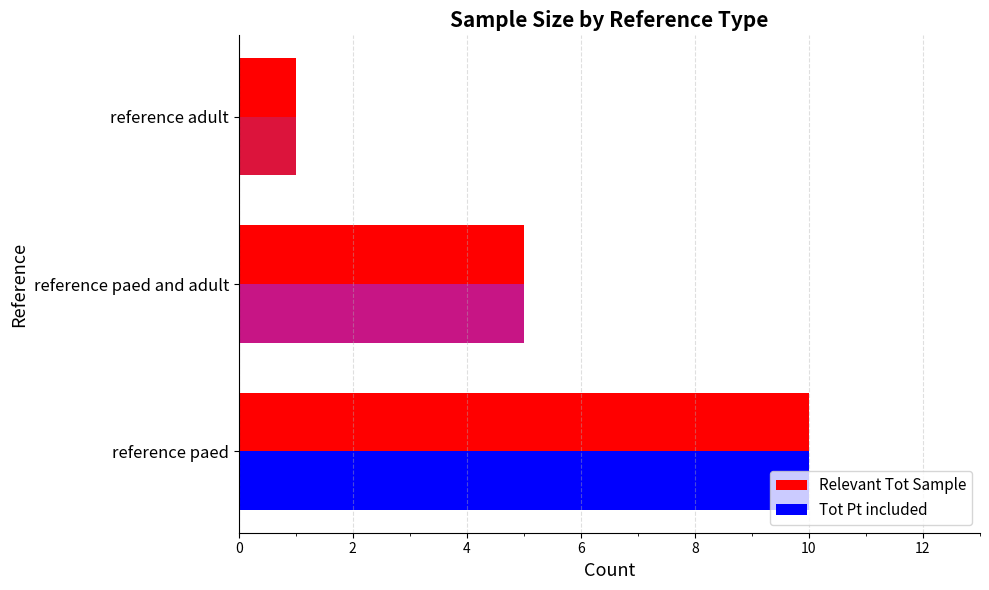

What is the average value of the Relevant Tot Sample series?

5